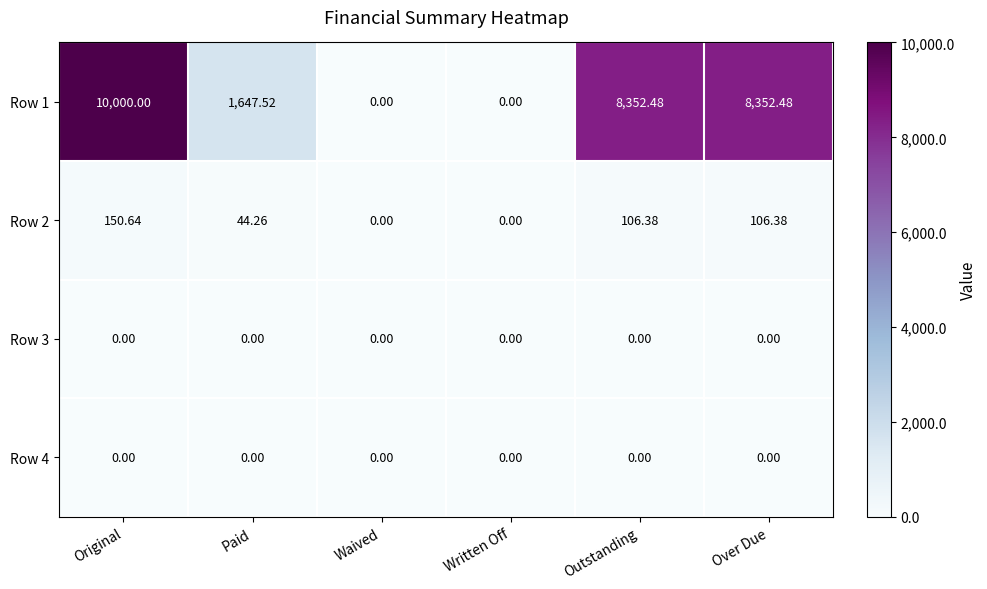

Which label corresponds to the largest value in the chart?

Original